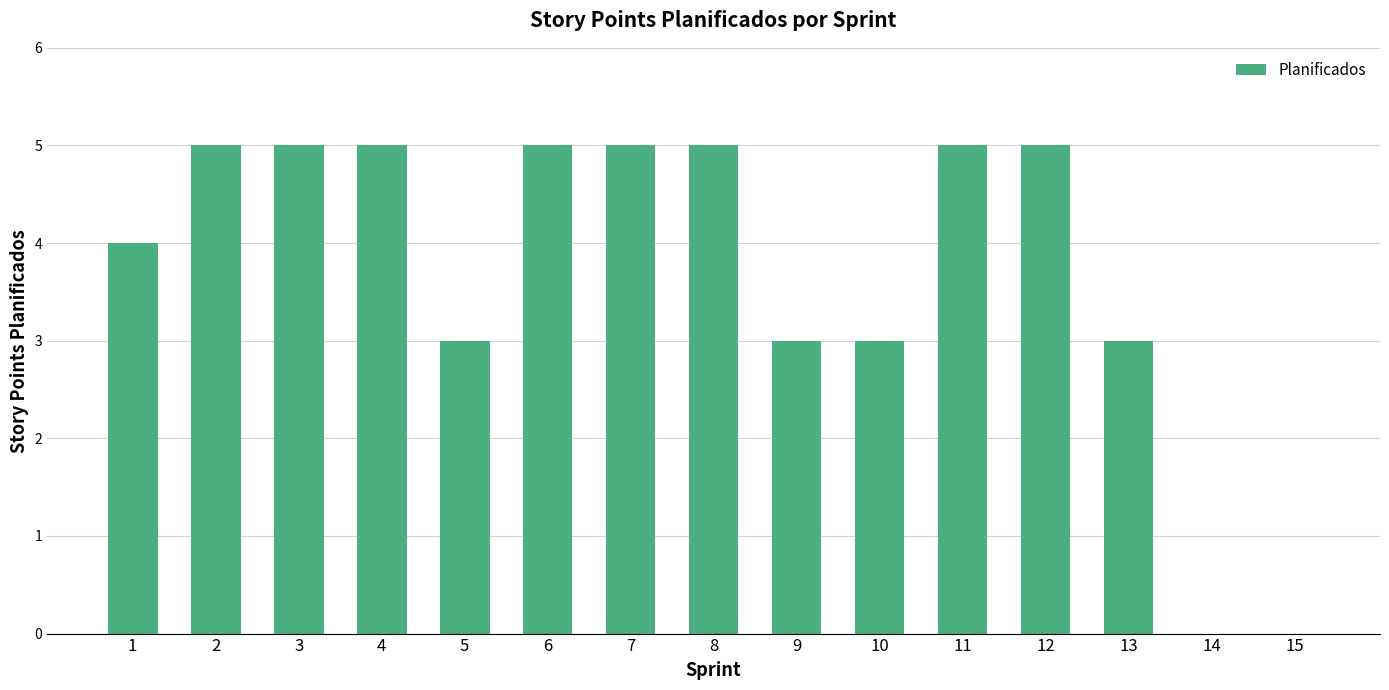

How many series are shown in this chart?

1